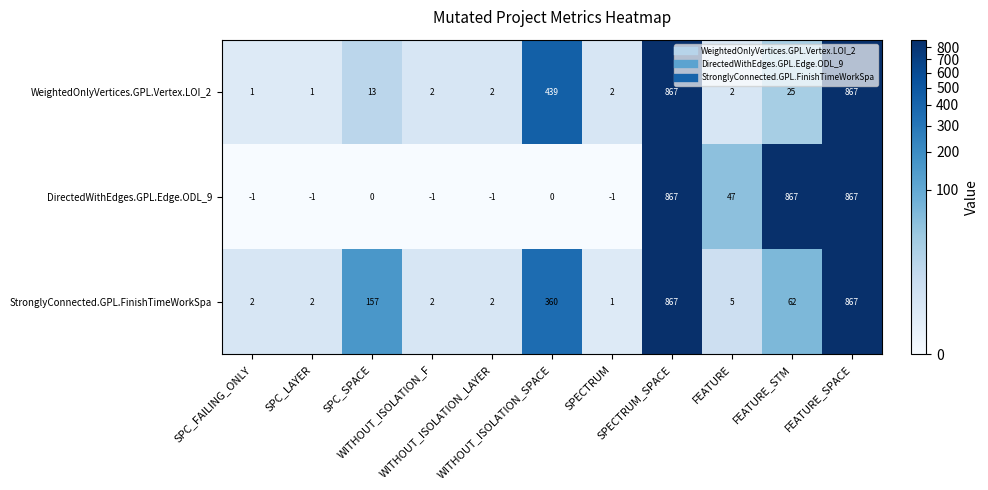

Which series has the largest total across all categories?

DirectedWithEdges.GPL.Edge.ODL_9